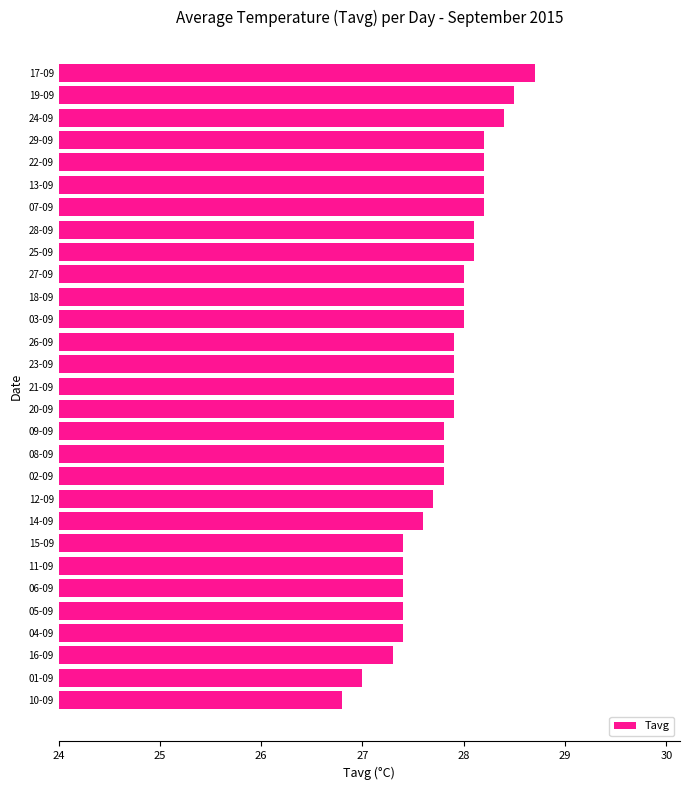

What value does the data have at 16-09?

27.3